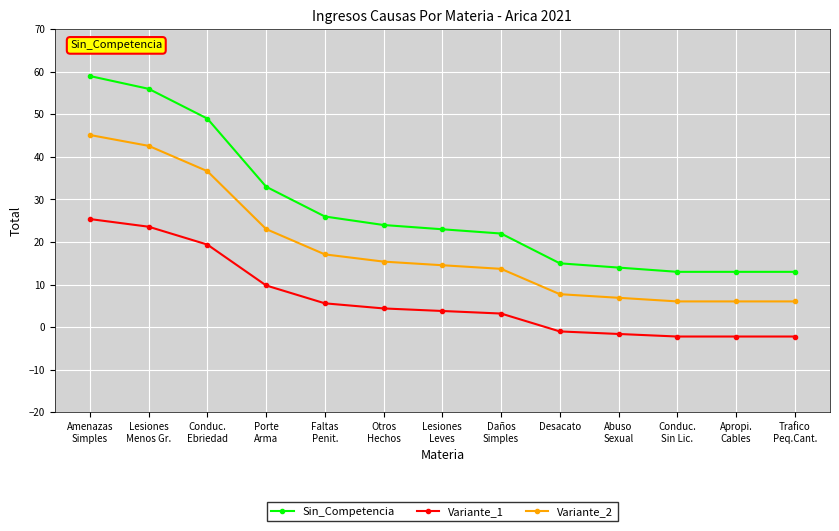

List the series in order of their overall mean, highest first.

Sin_Competencia, Variante_2, Variante_1